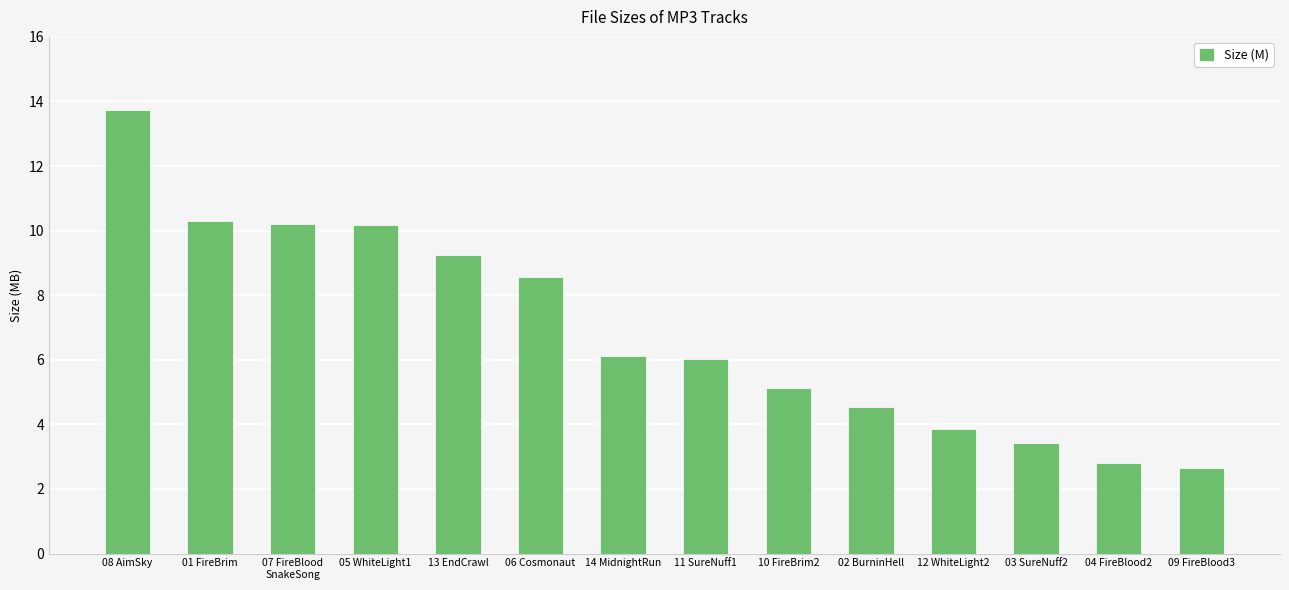

Which category has the lowest value across all series?

09 FireBlood3